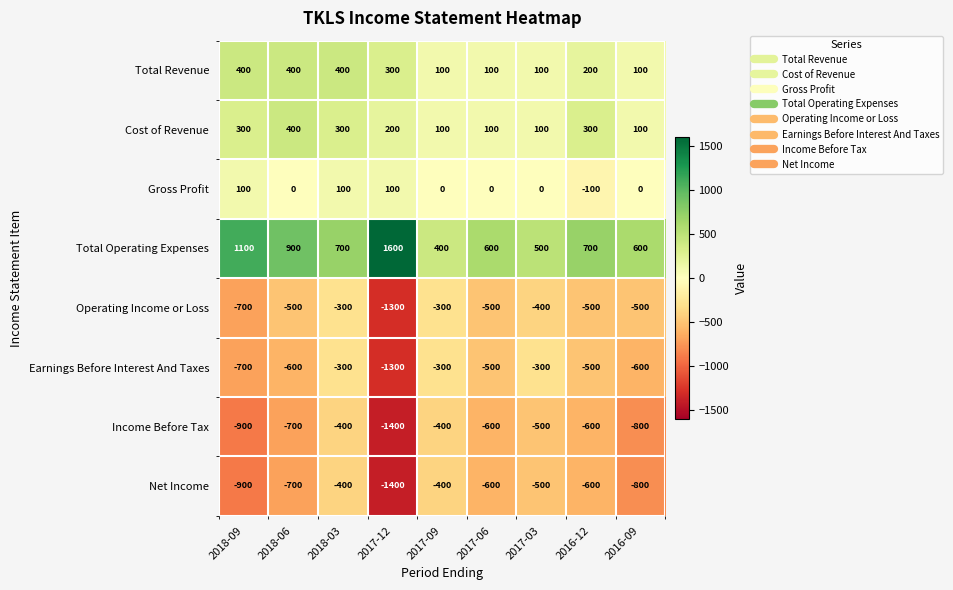

What is the minimum value for Total Revenue?

100